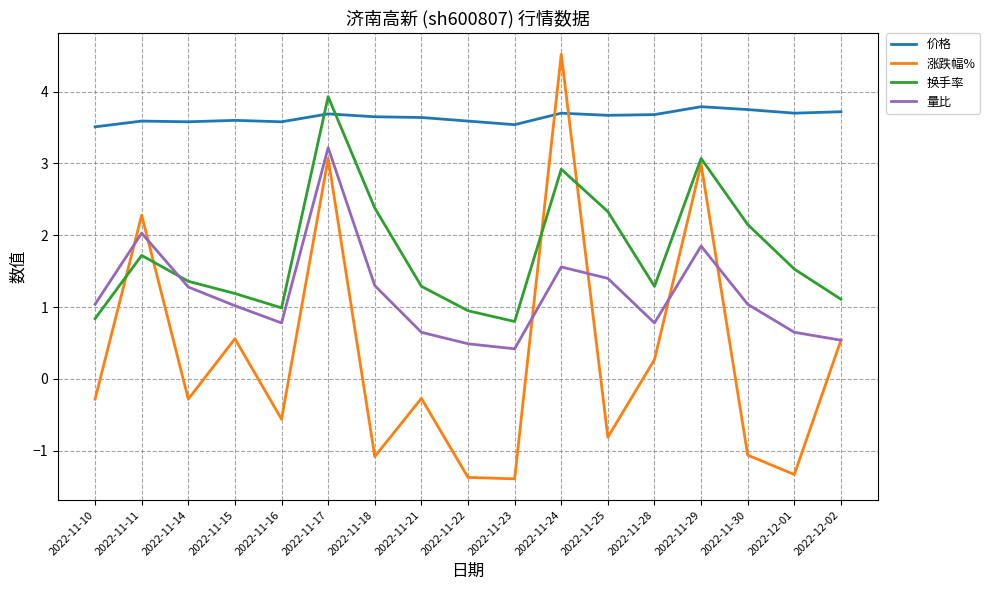

Between 2022-11-30 and 2022-12-02, which series saw the biggest shift?

涨跌幅%